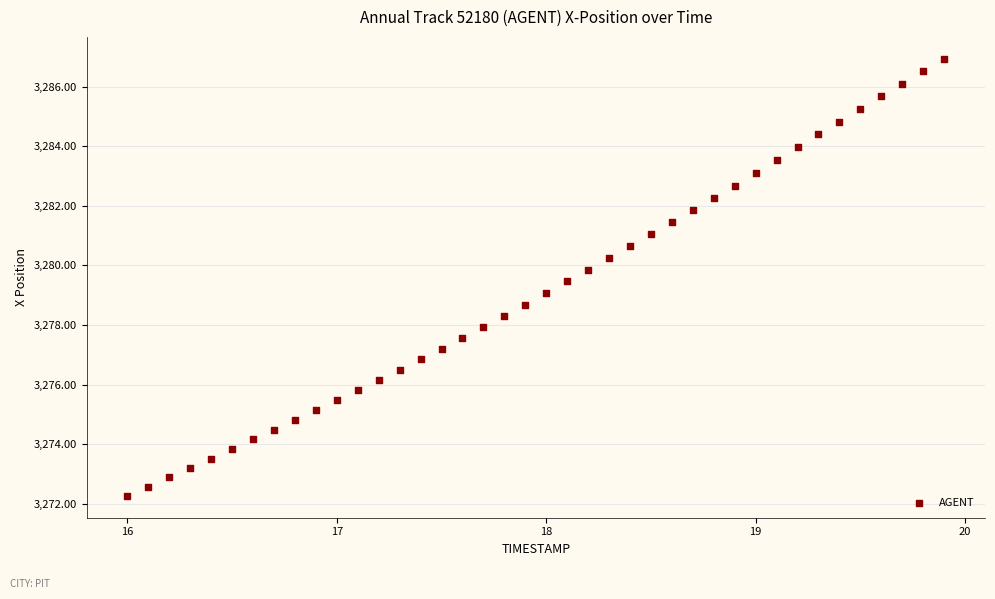

What is the range of Y values (max minus min)?

14.7